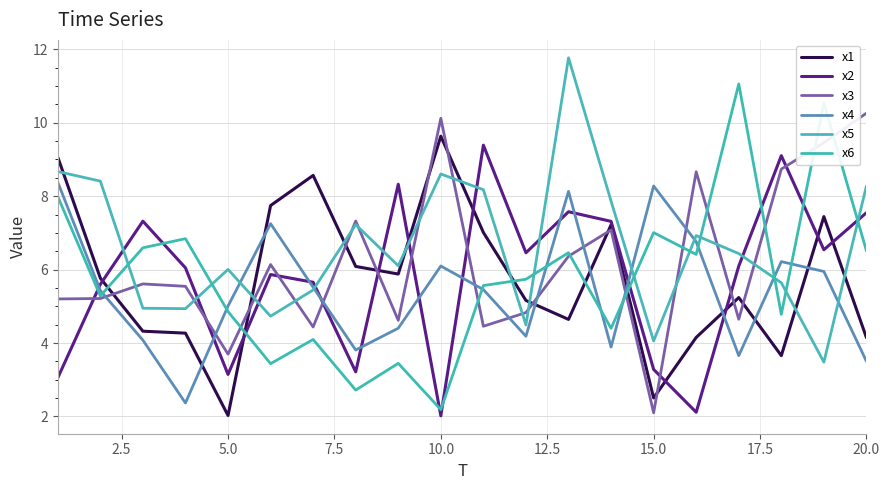

True or false: x2 and x3 intersect in this chart.

True